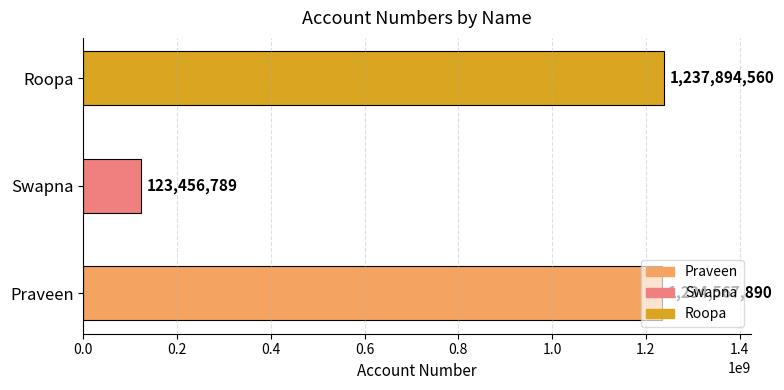

At which label is the value closest to 680675674?

Praveen